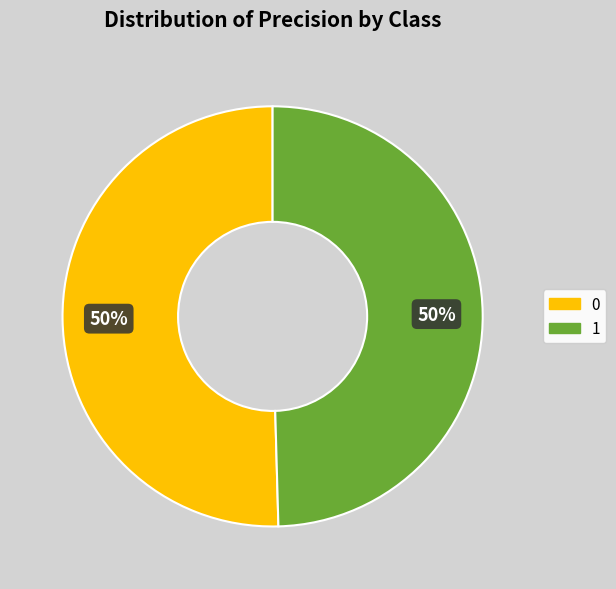

To the nearest percent, what is the combined percentage of 0 and 1?

100%